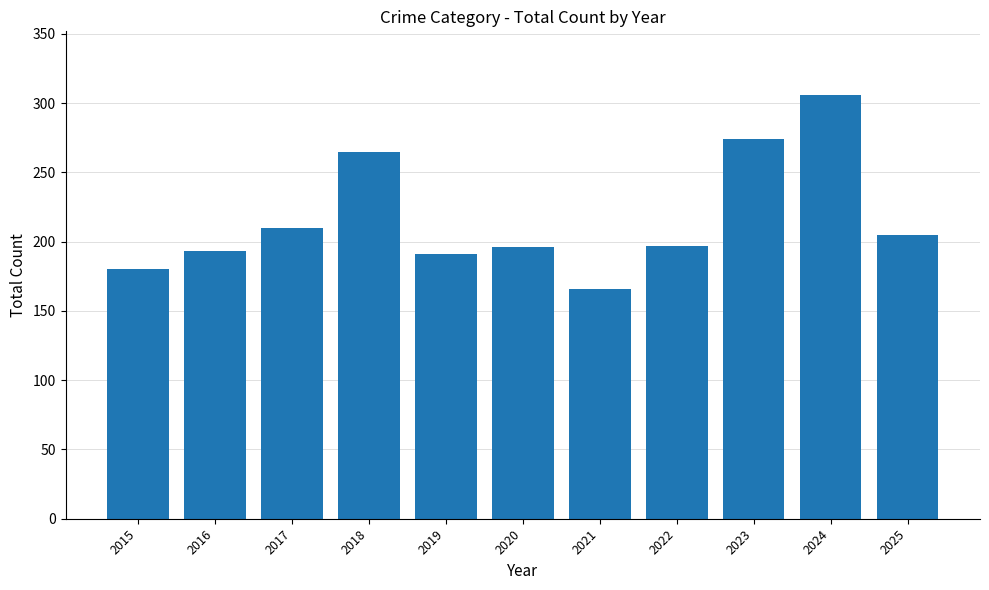

What is the ratio of the value at 2023 to the value at 2024?

0.9